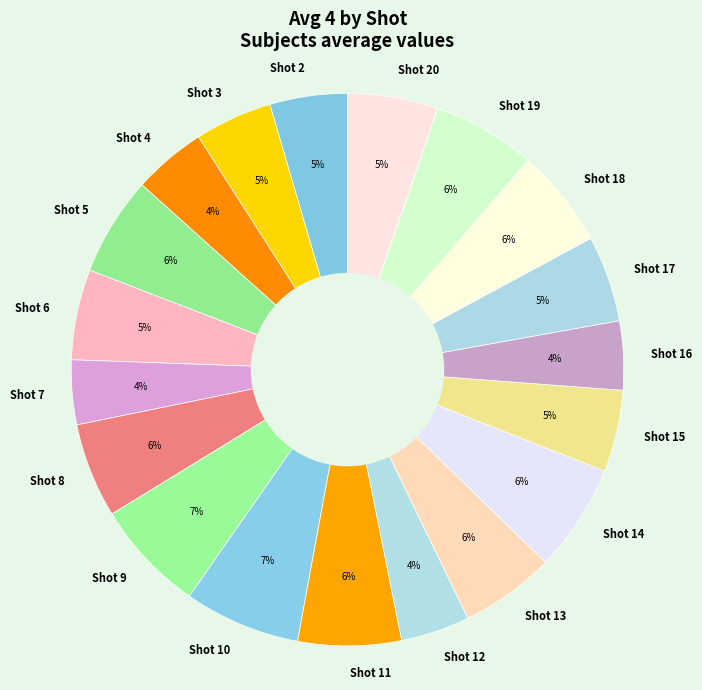

Is Shot 9 the majority of the pie?

No